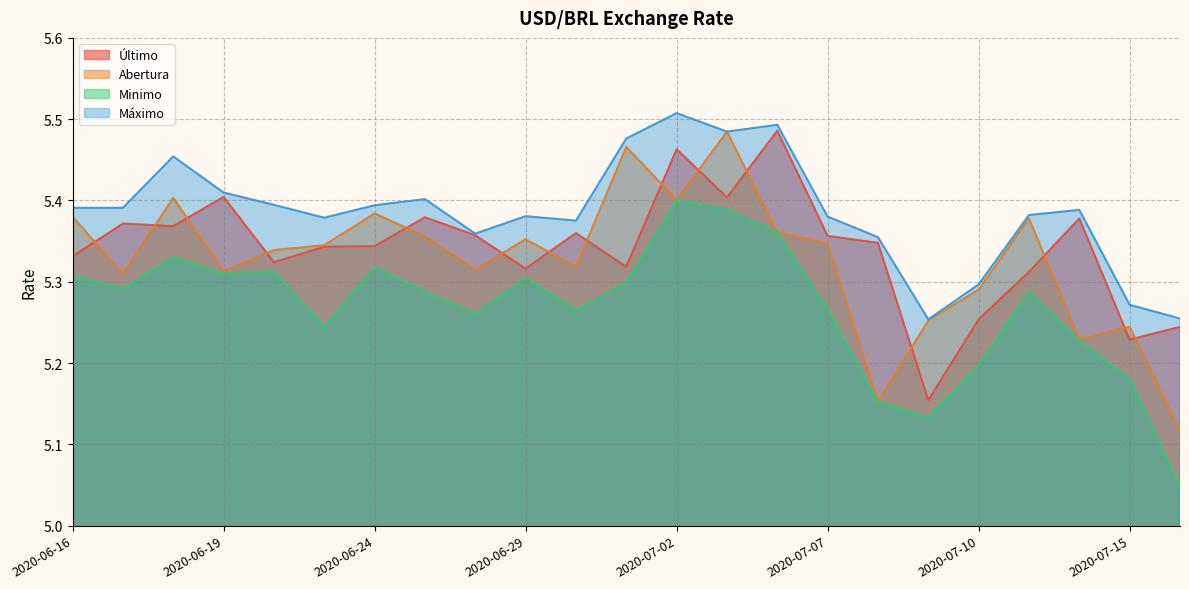

At which label does Abertura reach its peak?

2020-07-03